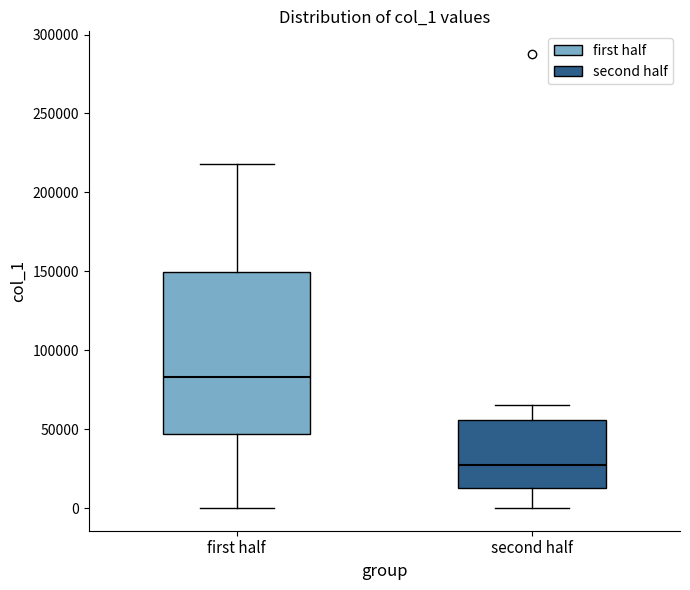

Where does the lower whisker of the box for first half end on the y-axis? The values are not printed on the chart, so give them approximately, as read against the axis.

0